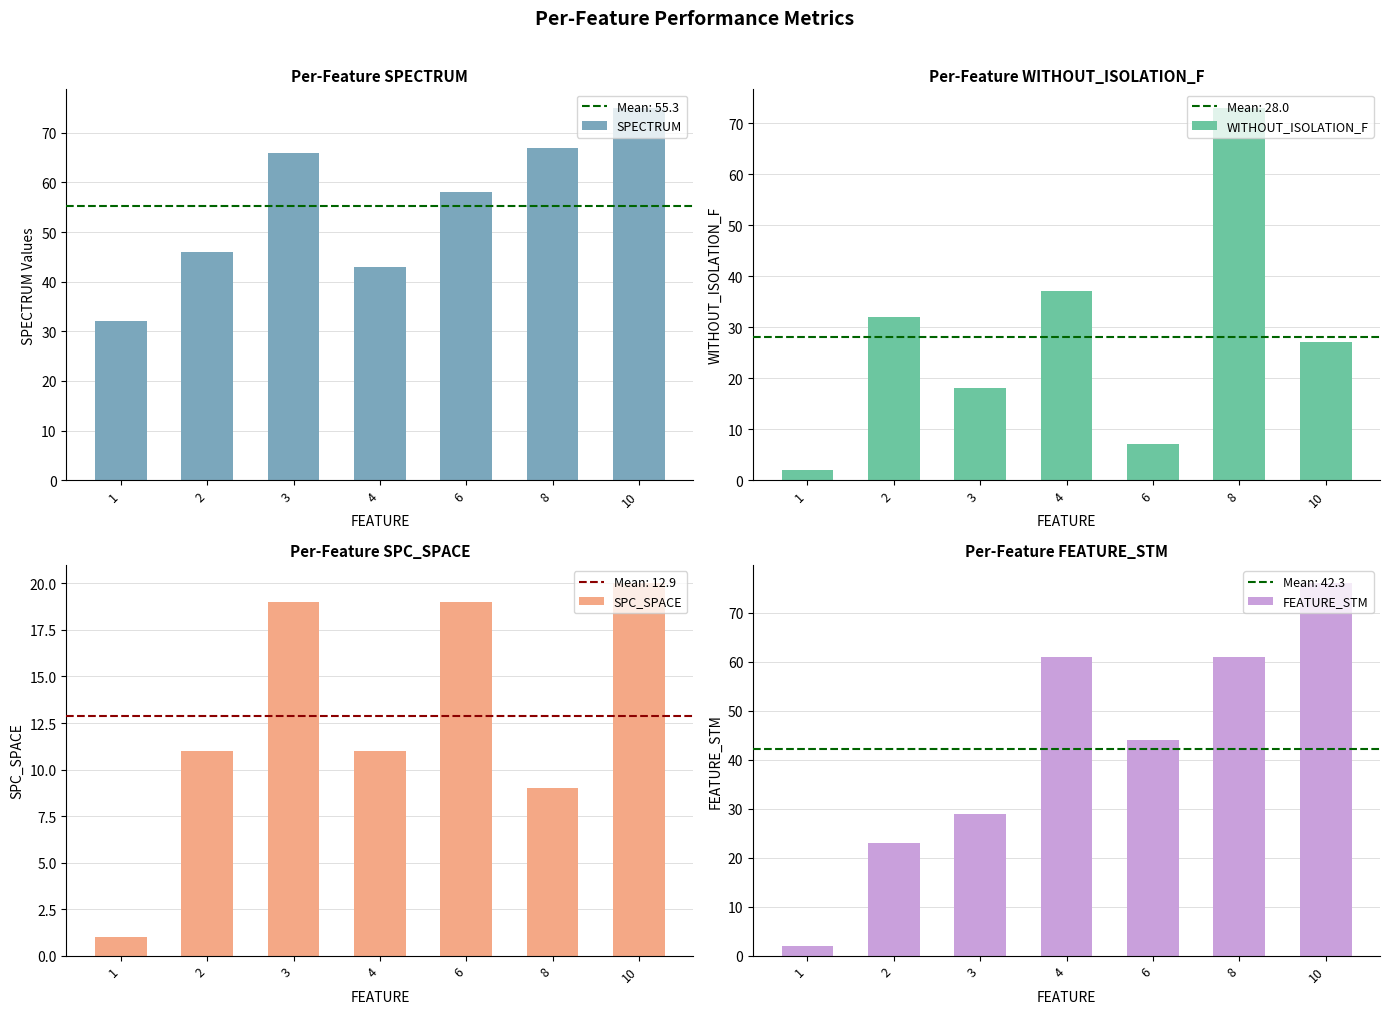

What is the value of the FEATURE_STM bar at the 2nd from the left?

23